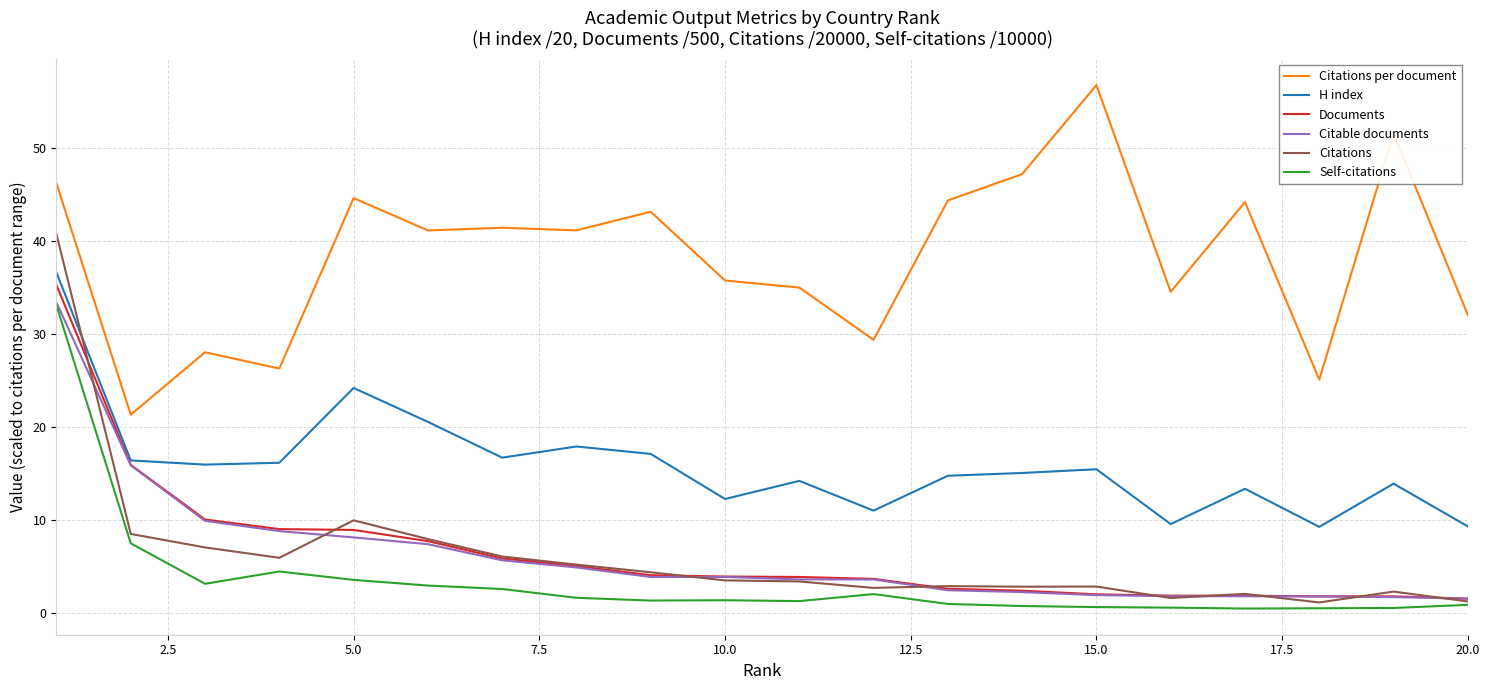

What are all the series names shown in the legend?

Citations per document, H index, Documents, Citable documents, Citations, Self-citations